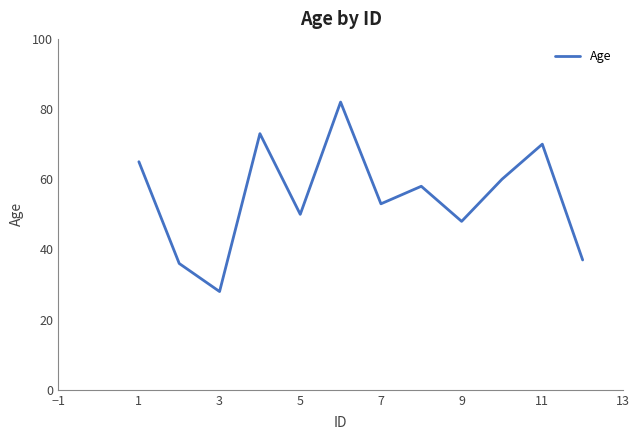

What is the greatest value displayed?

82